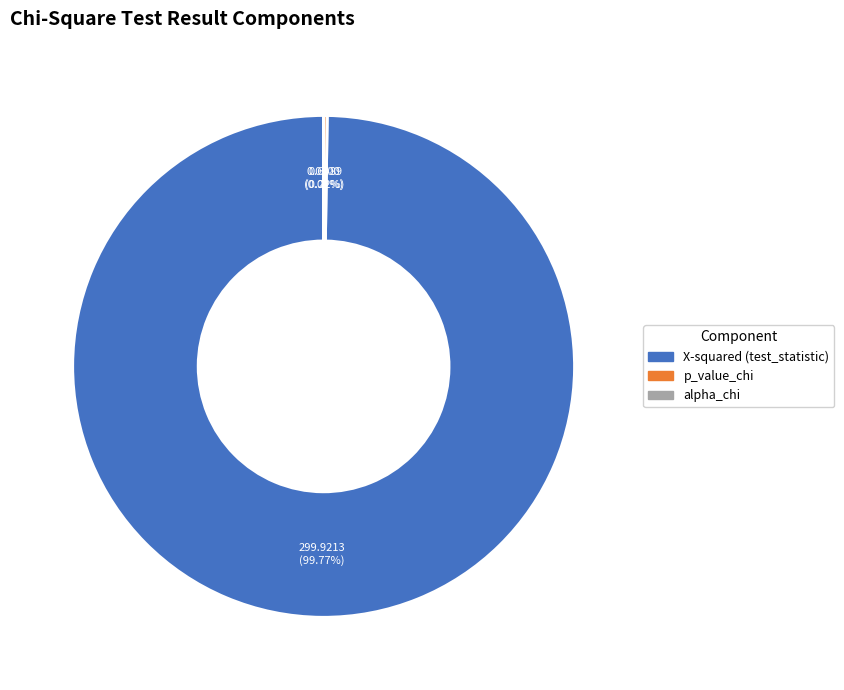

Which slice is the largest?

X-squared (test_statistic)